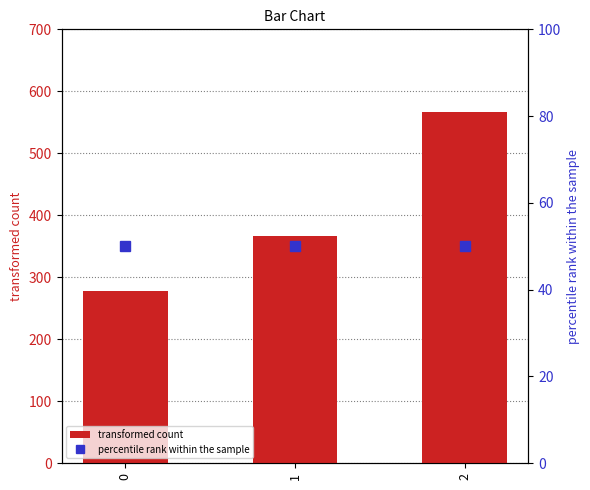

Rank the series by their average value, from lowest to highest.

percentile rank within the sample, transformed count